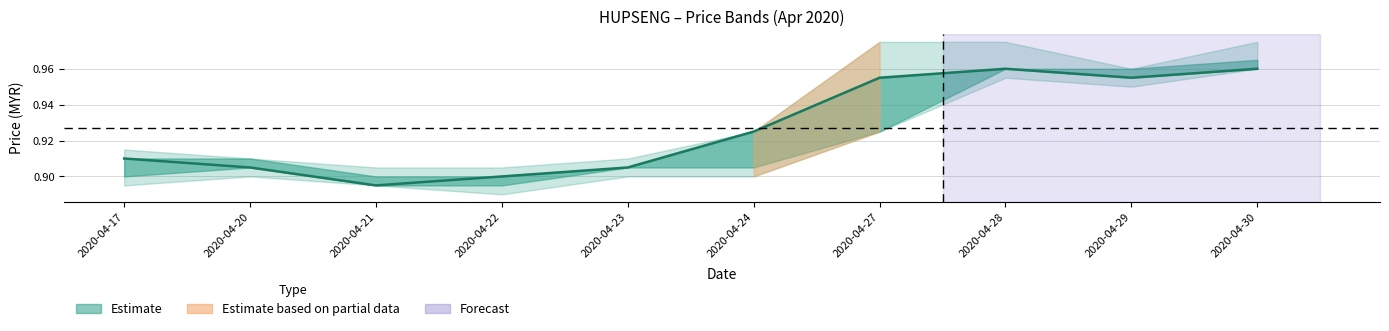

Rank the categories by value from highest to lowest.

2020-04-28, 2020-04-30, 2020-04-27, 2020-04-29, 2020-04-24, 2020-04-17, 2020-04-20, 2020-04-23, 2020-04-22, 2020-04-21